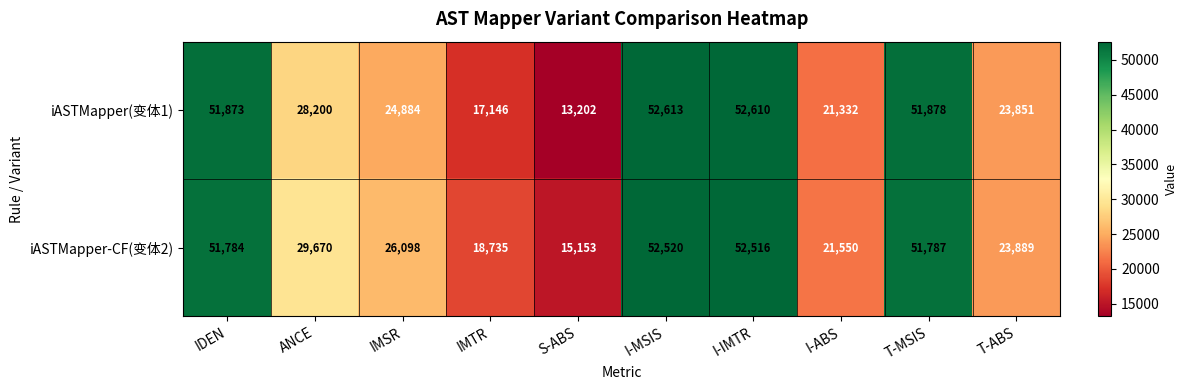

What is the highest value of the iASTMapper(变体1) series?

52613